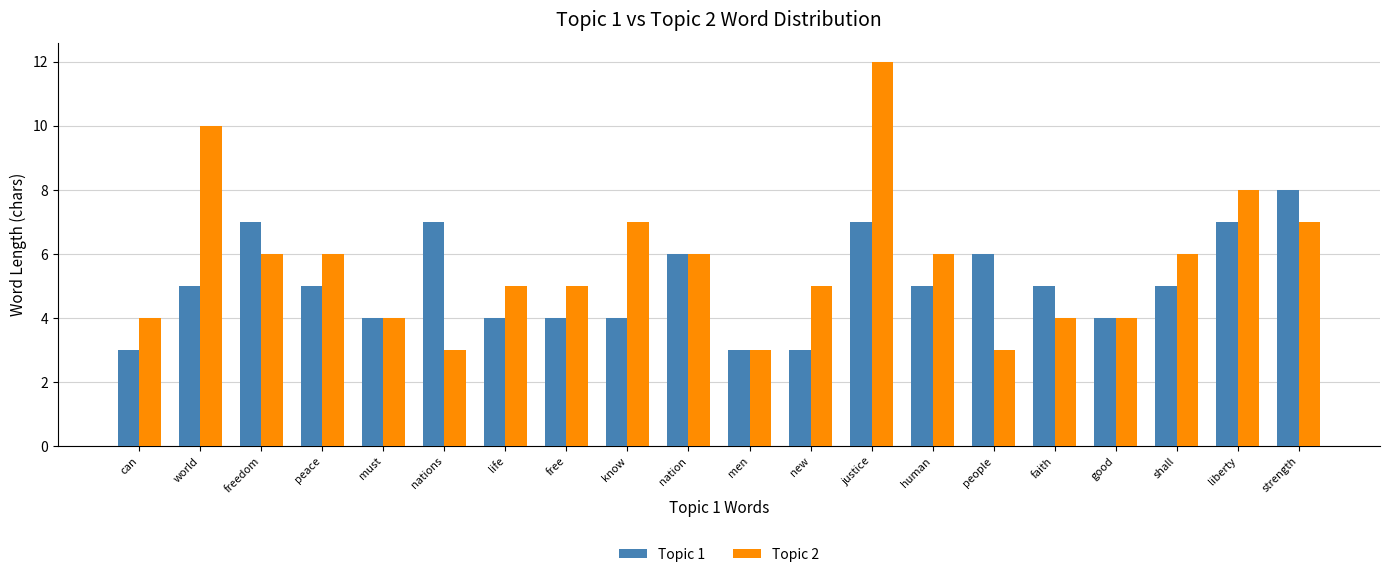

What are all the series names shown in the legend?

Topic 1, Topic 2